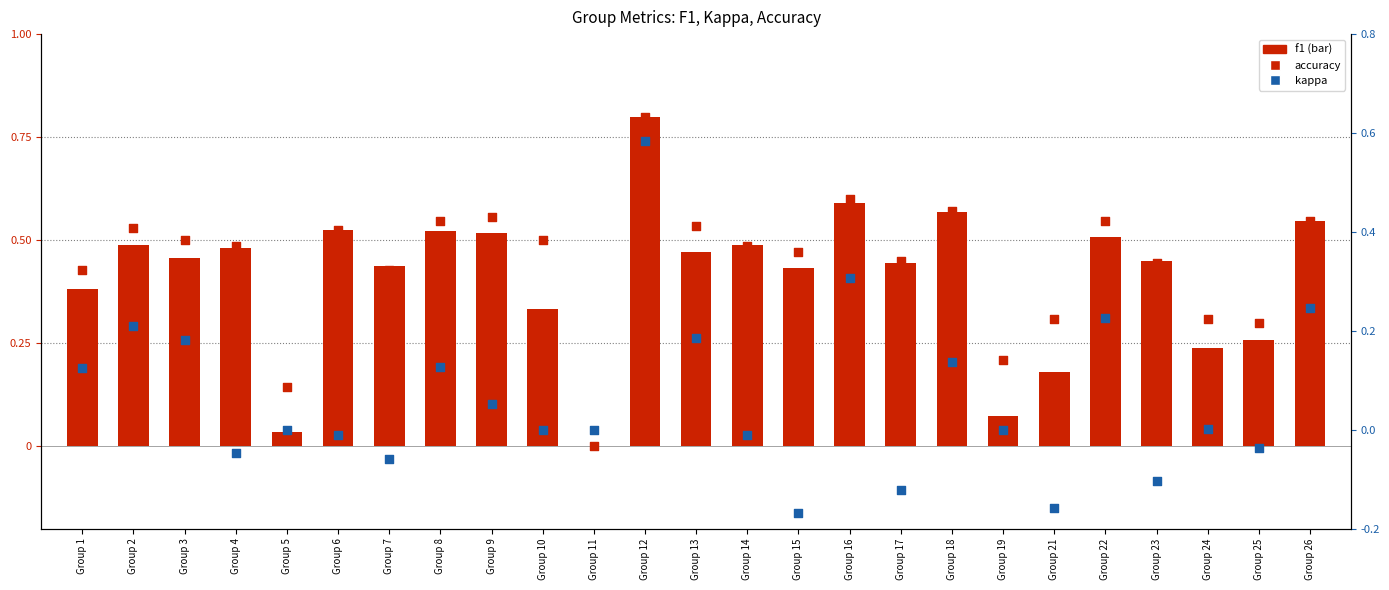

Which series has the largest total across all categories?

accuracy